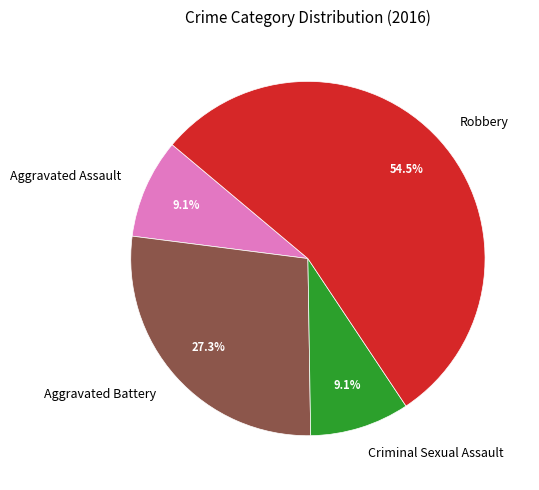

Is the sum of Robbery and Criminal Sexual Assault greater than half?

Yes